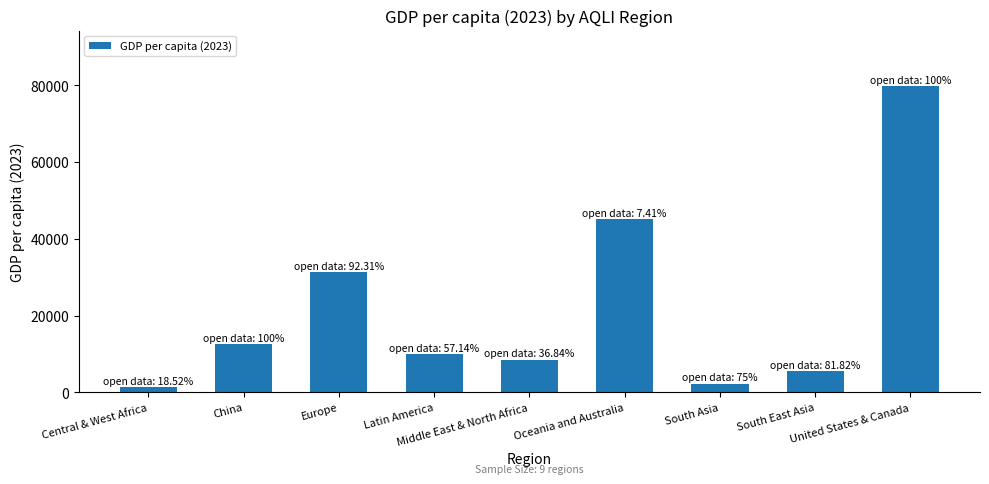

At which category does the chart reach its minimum across all series?

Central & West Africa